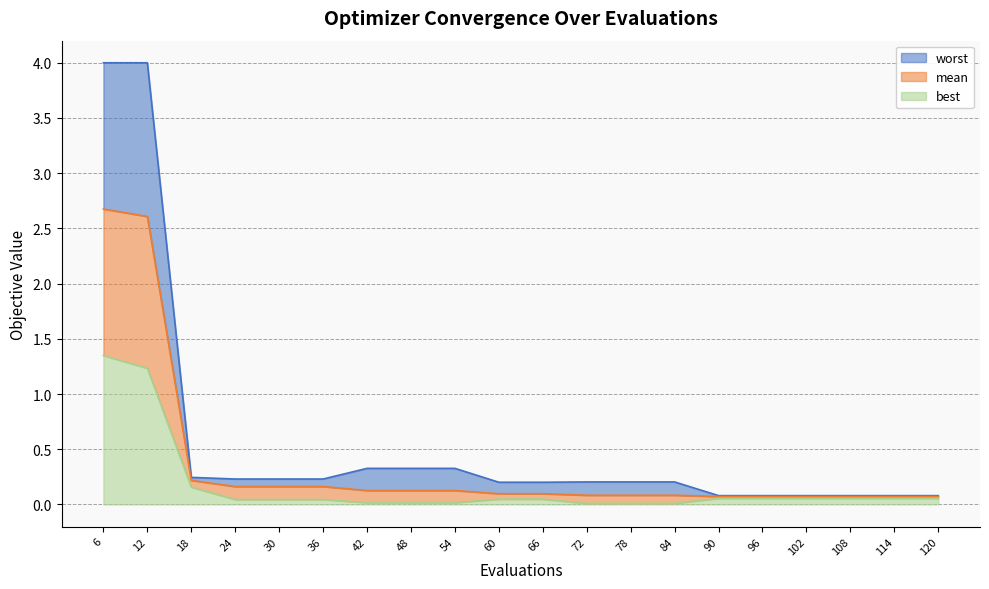

Between 42 and 48, which series saw the biggest shift?

mean